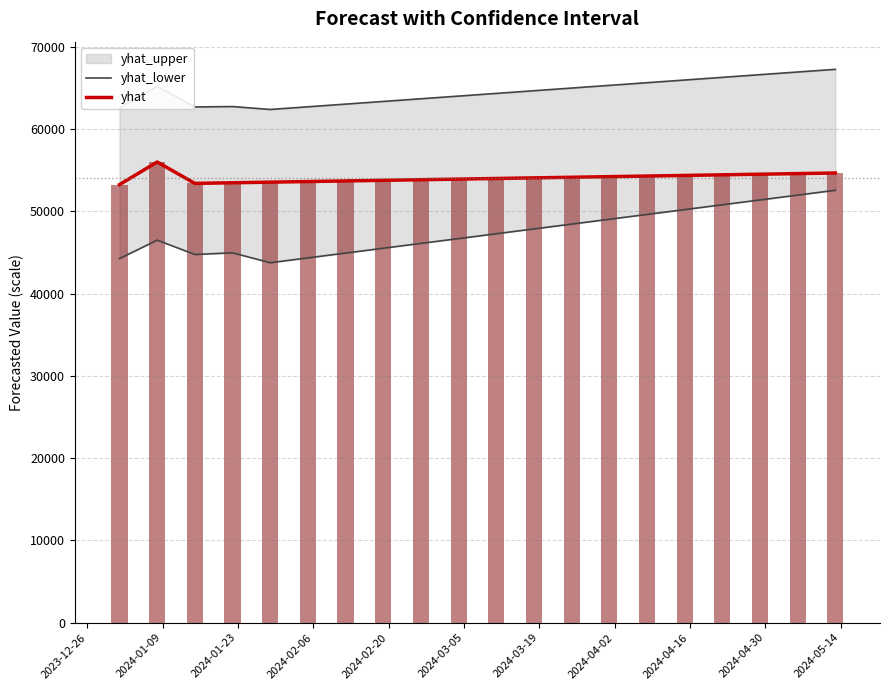

What is the difference between the maximum and minimum values in the yhat_lower series?

8805.5